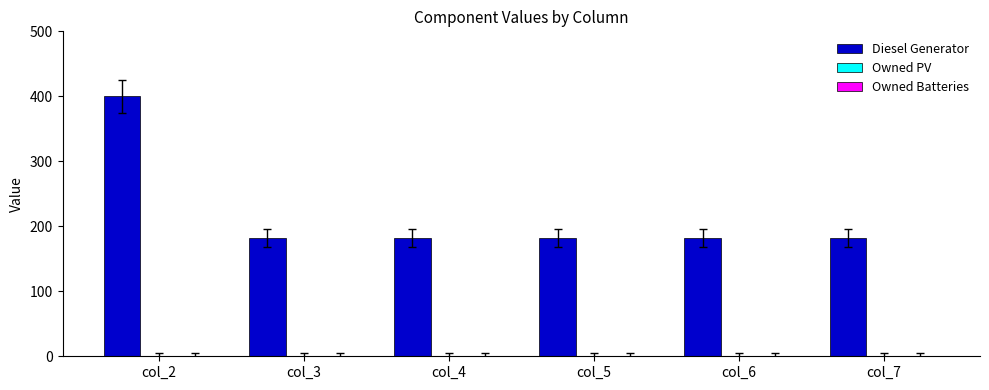

The value at col_5 is 117. True or false?

False